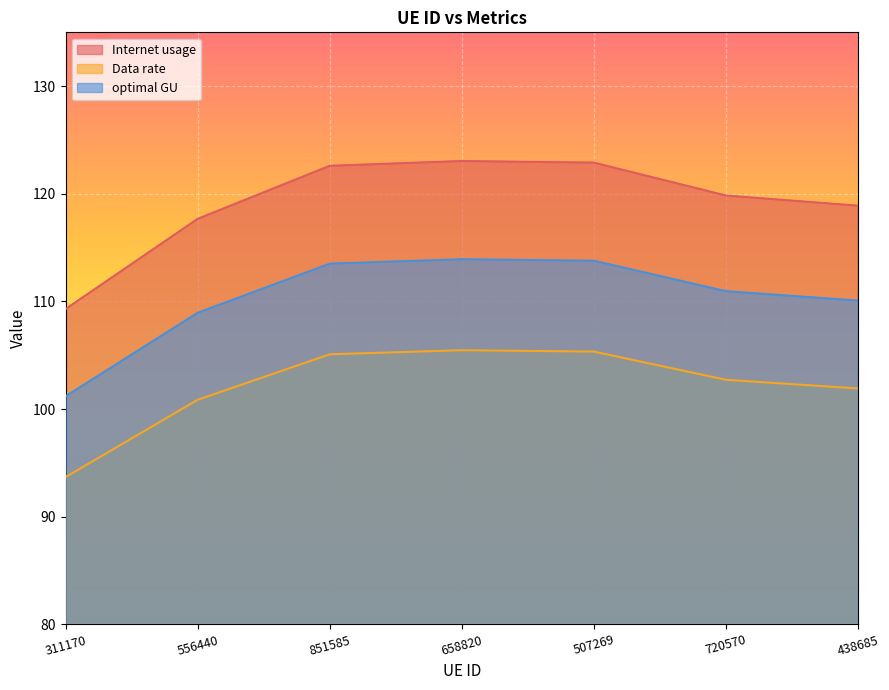

What is the difference between the highest and lowest values at 658820?

17.6